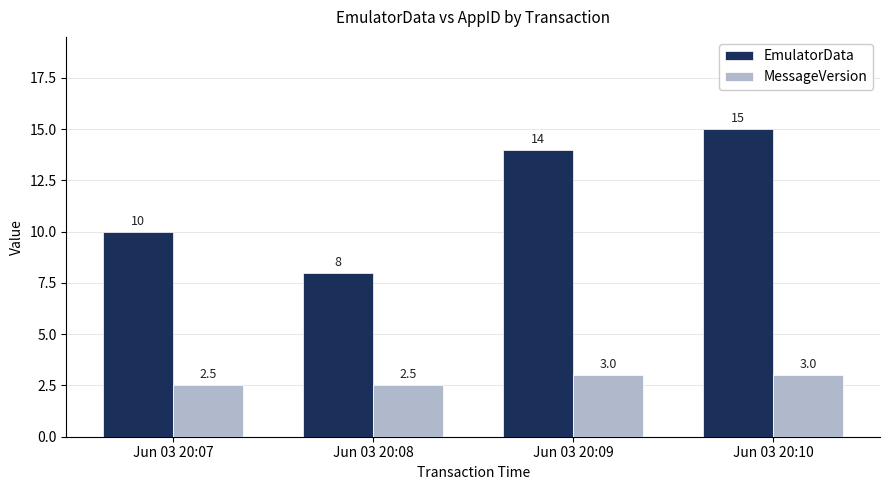

The MessageVersion series shows 4.1 at Jun 03 20:09. True or false?

False